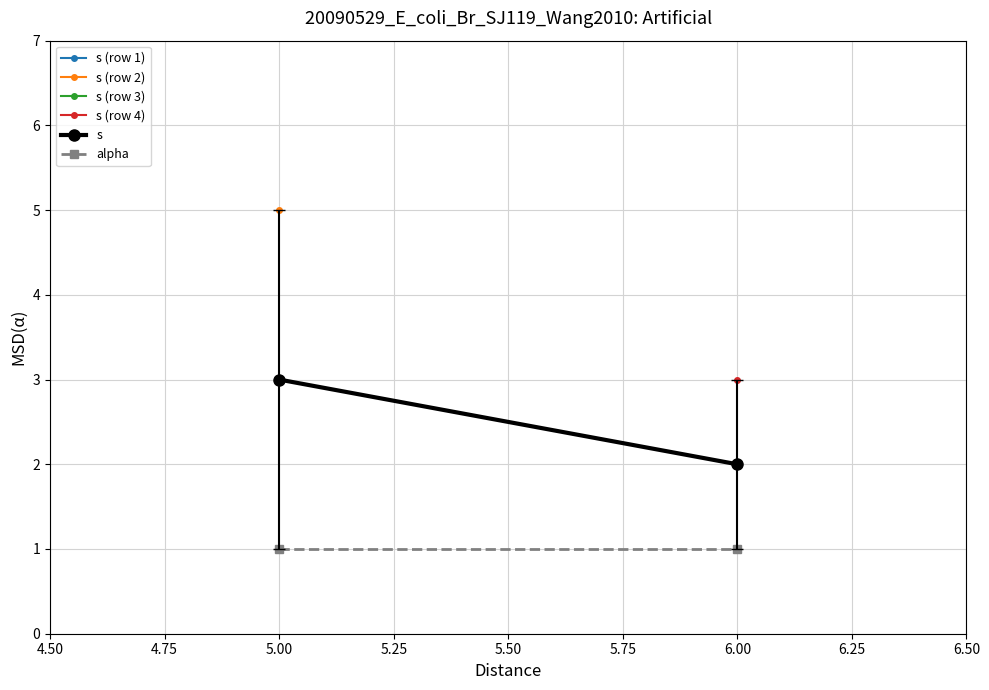

What is the highest value of the s series?

3